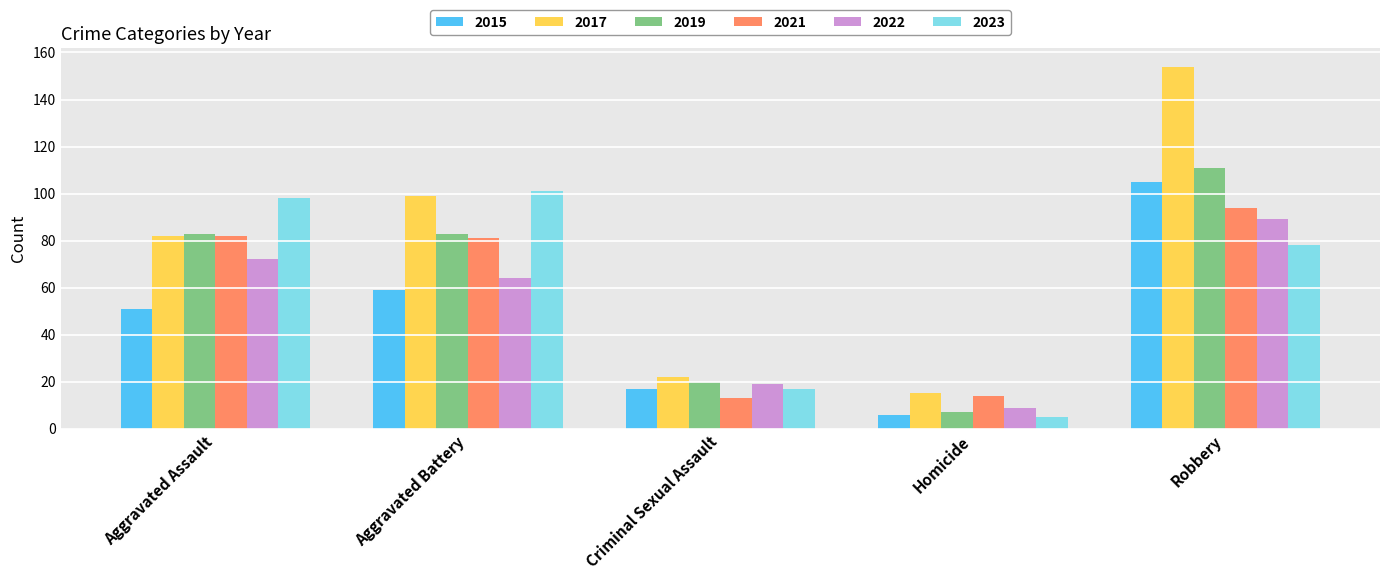

What are all the series names shown in the legend?

2015, 2017, 2019, 2021, 2022, 2023